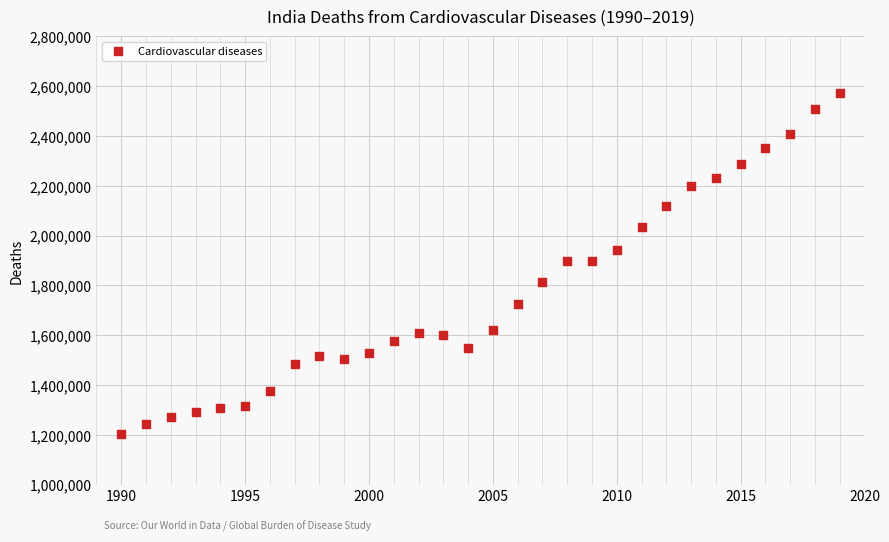

What is the range of Y values (max minus min)?

1372635